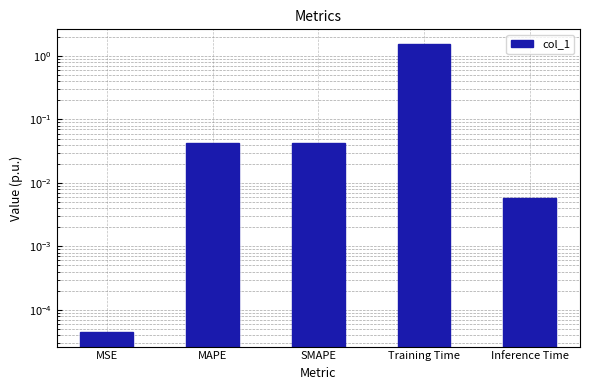

Reading right to left, list all the values displayed in this chart.

0.0	1.6	0.0	0.0	0.0